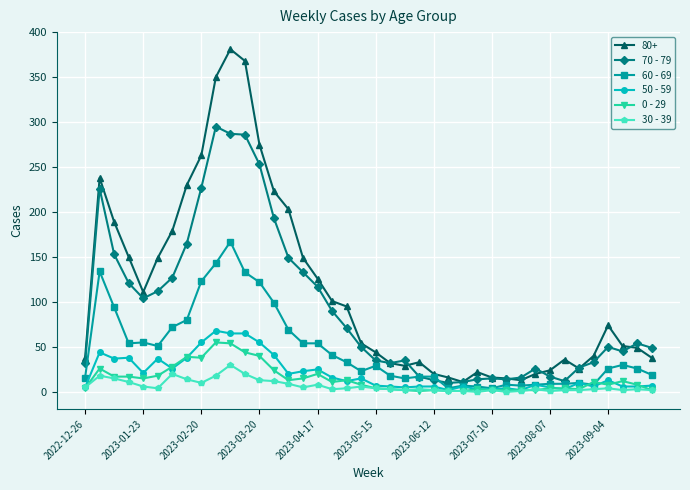

Which series has the largest range (max minus min)?

80+